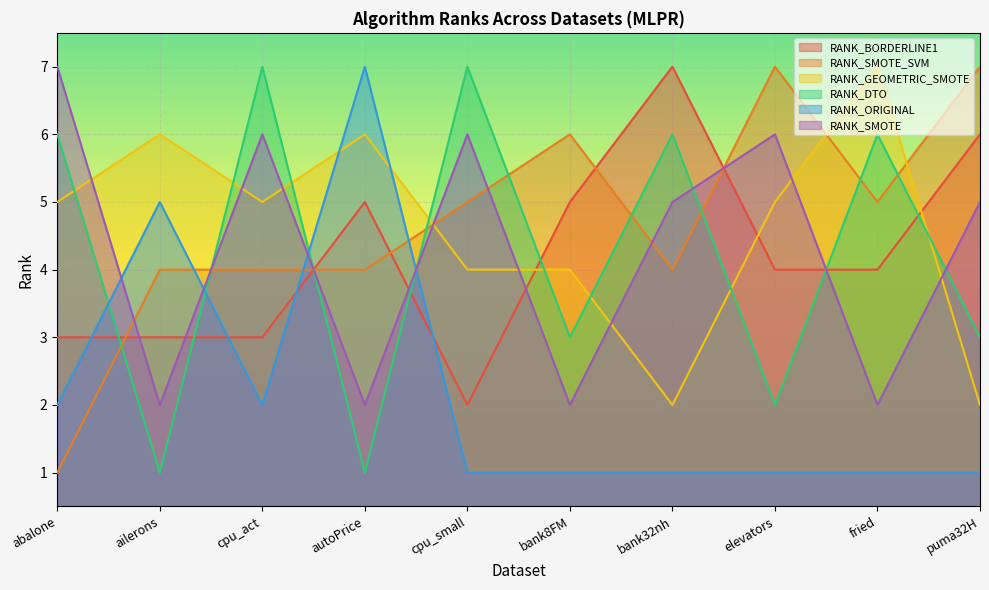

After their last crossing, which series has the higher values: RANK_GEOMETRIC_SMOTE or RANK_SMOTE?

RANK_SMOTE